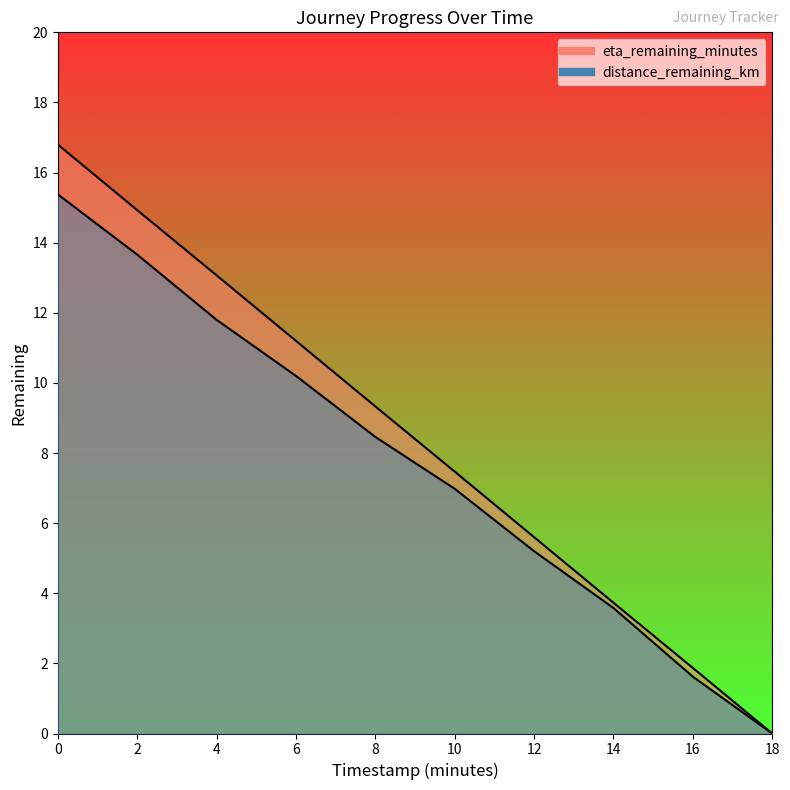

At which category does the chart reach its minimum across all series?

18.0